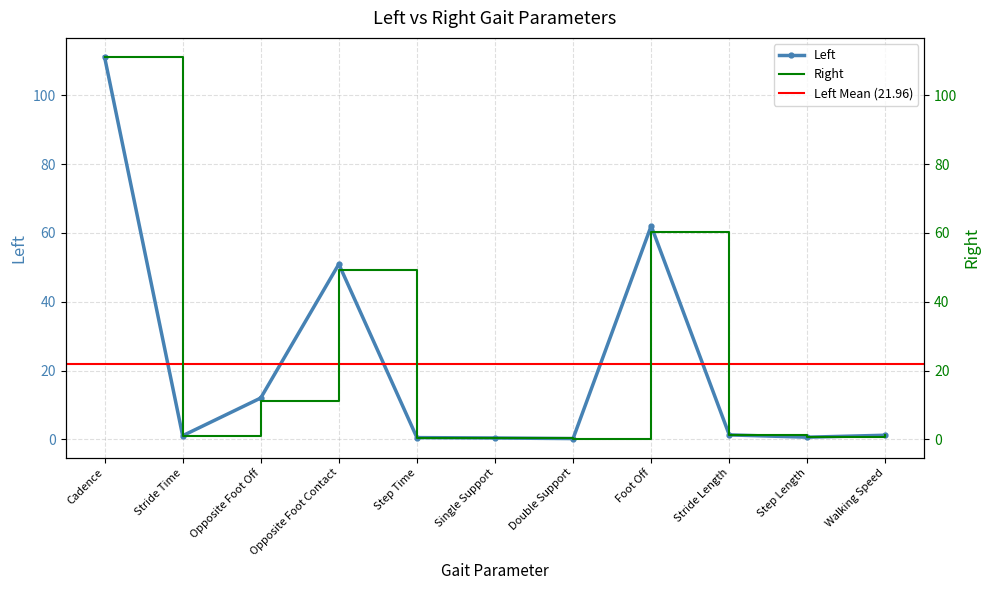

What is the sum of the Left values at Walking Speed and Cadence?

112.3